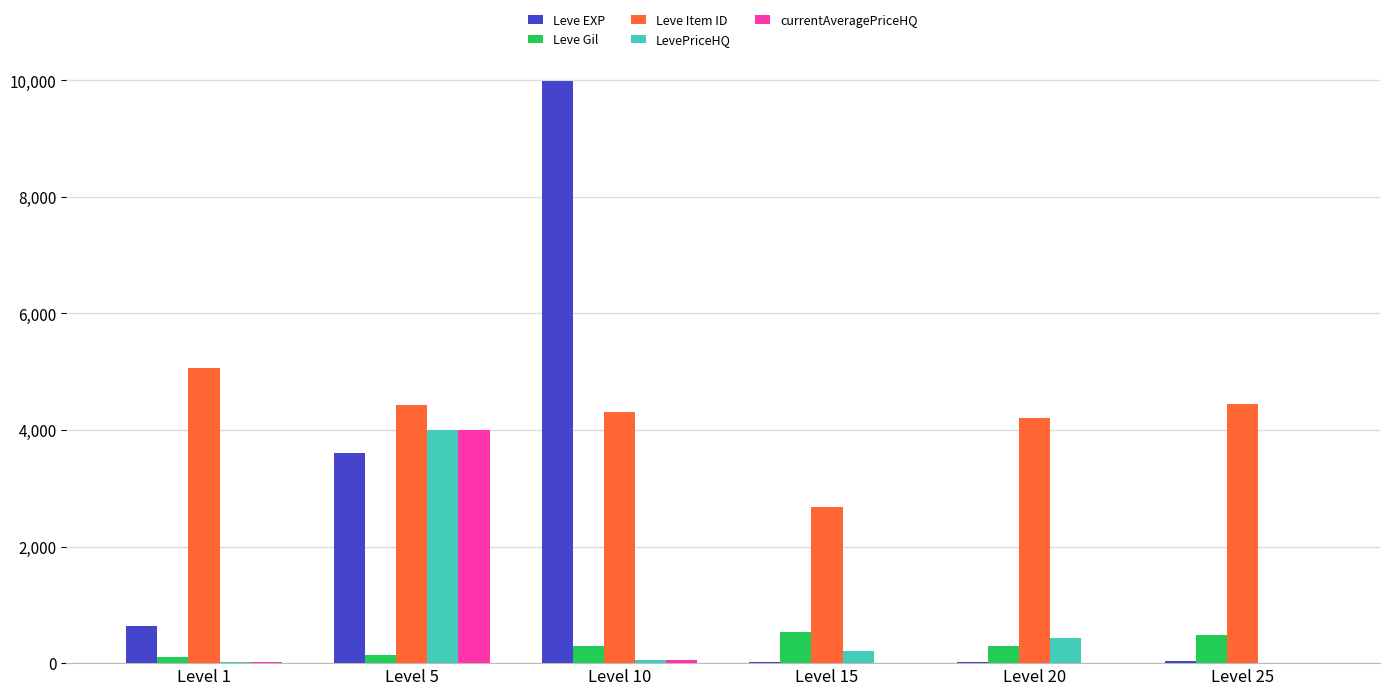

What is the spread (max minus min) of values at Level 20?

4209.0